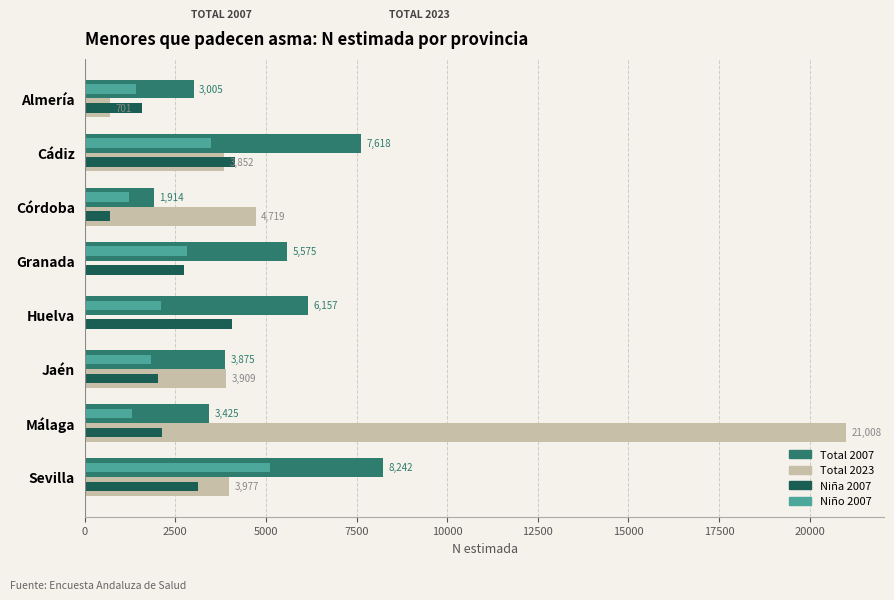

True or false: Total 2023 has a value of -12823 at Granada.

False